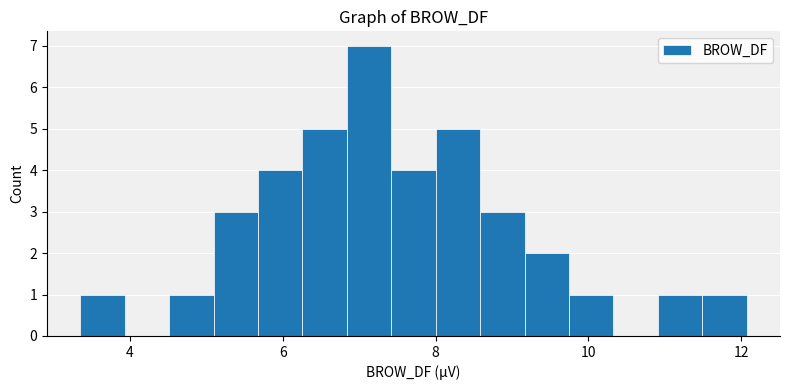

Around what value on the x-axis is the tallest bar? Give the approximate position of its centre, as read against the axis.

7.2